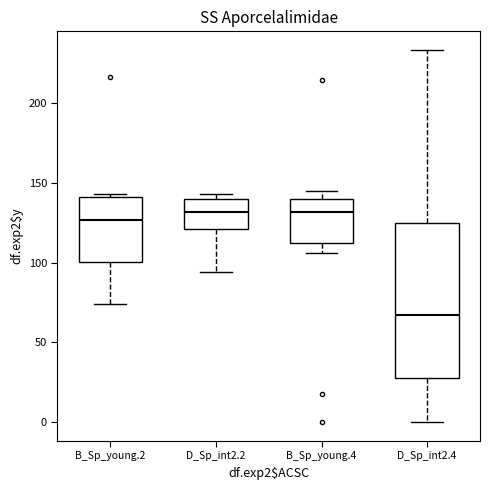

Where is the upper edge of the box for D_Sp_int2.4 on the y-axis? The values are not printed on the chart, so give them approximately, as read against the axis.

125